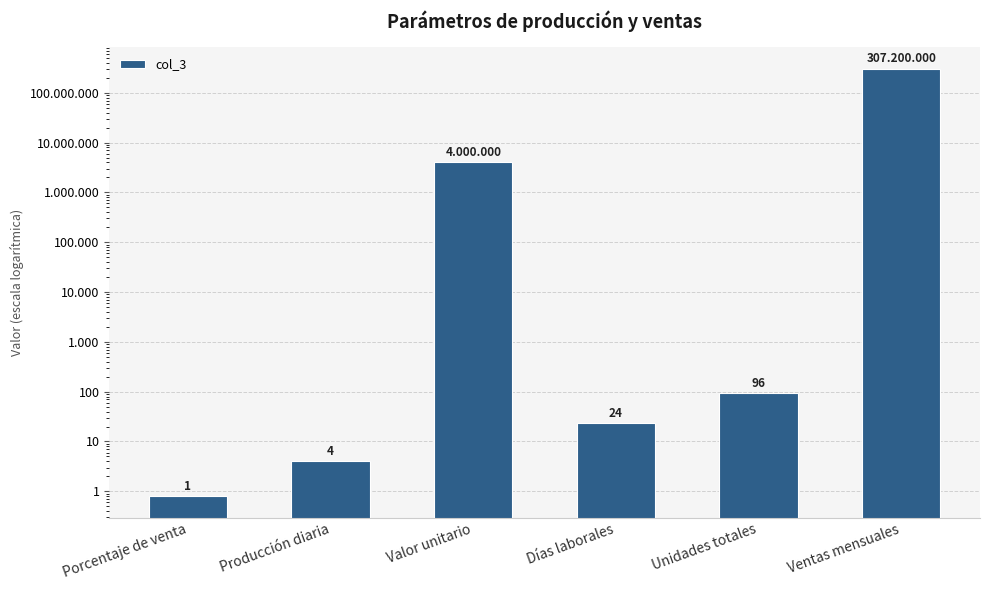

Where is the data nearest to the value 153600000?

Valor unitario